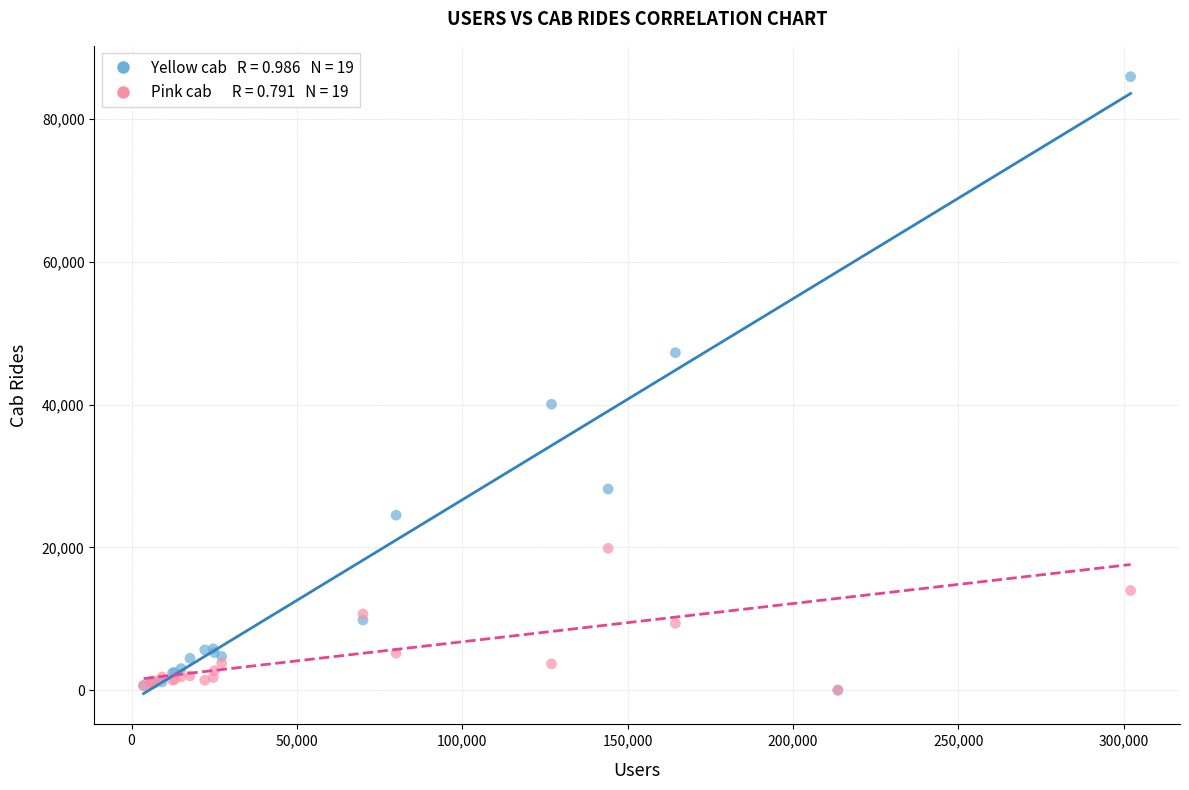

Across all series, what Y value is closest to 42959?

40045